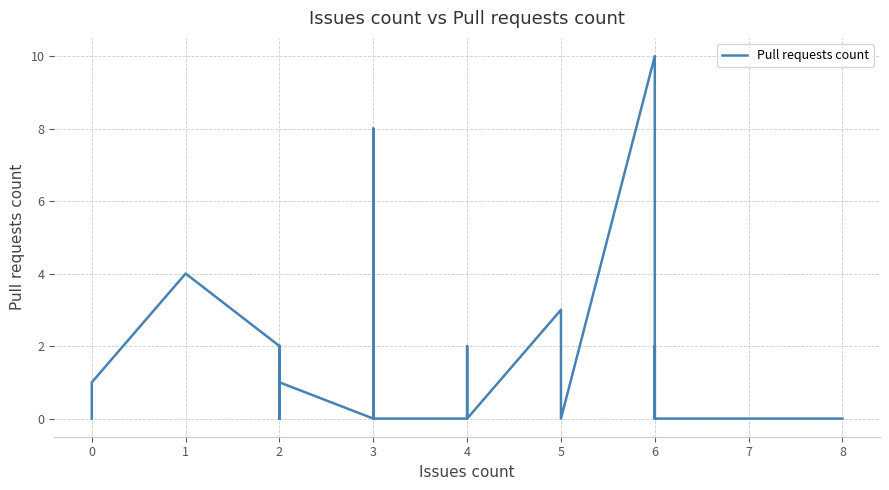

How many points are higher than both their immediate neighbors (excluding endpoints)?

6